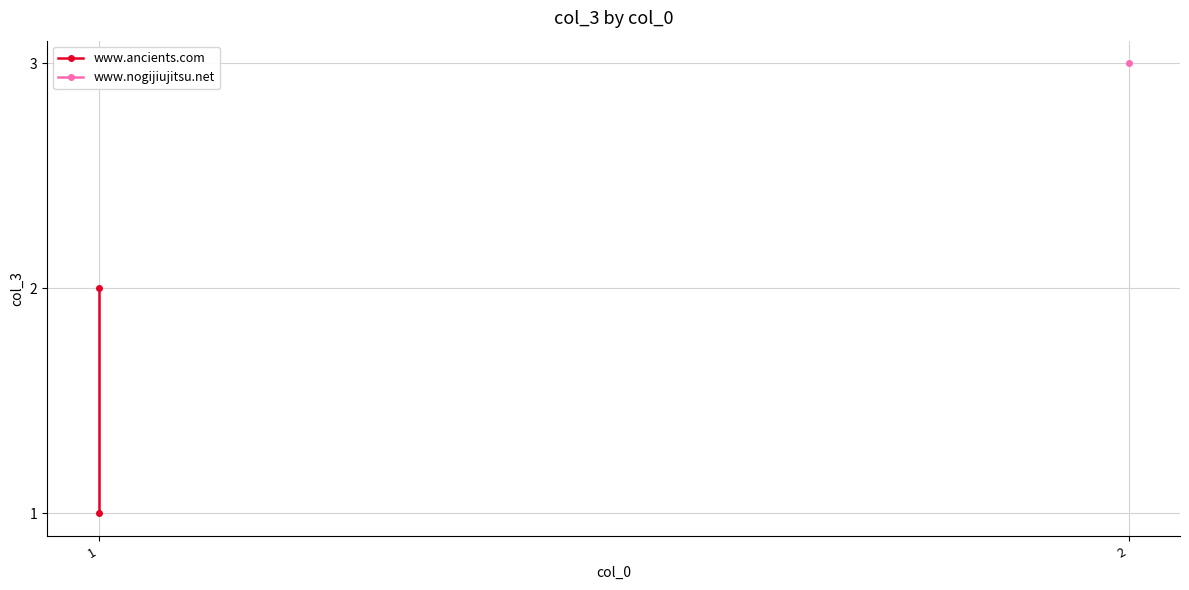

What is the ratio of the value at 2 to the value at 1?

2.0